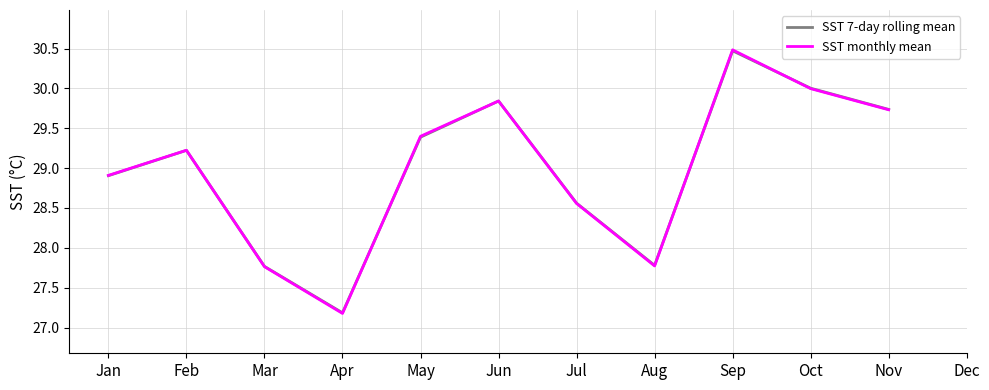

List the series in order of their overall mean, lowest first.

SST 7-day rolling mean, SST monthly mean